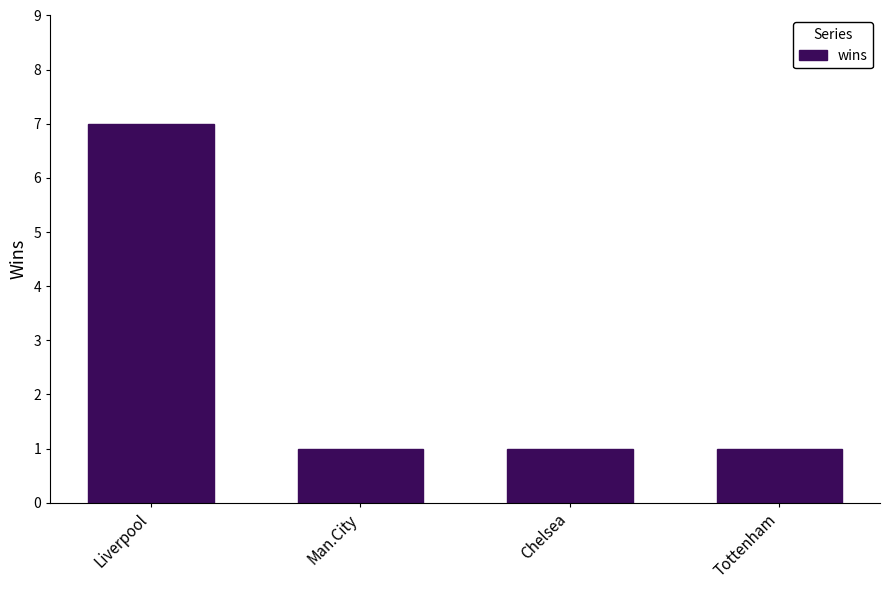

At which category does the chart reach its peak across all series?

Liverpool